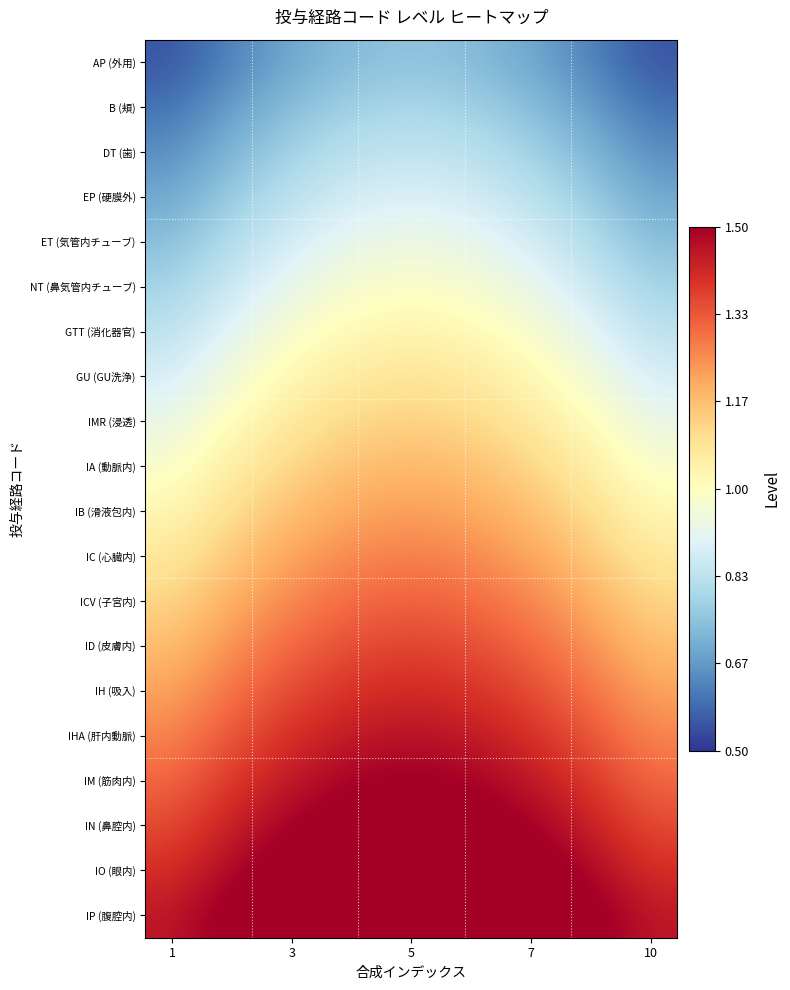

What is the greatest value displayed?

1.6